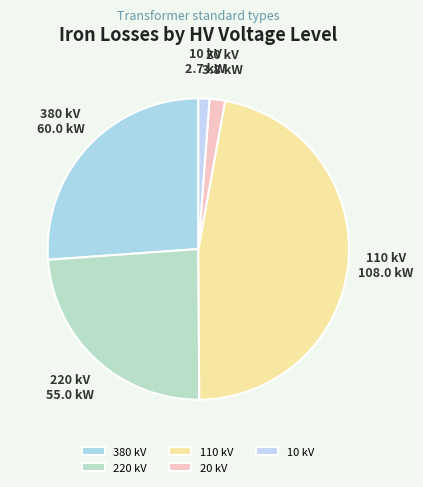

What is the ratio of the value at 380 kV to the value at 220 kV?

1.1